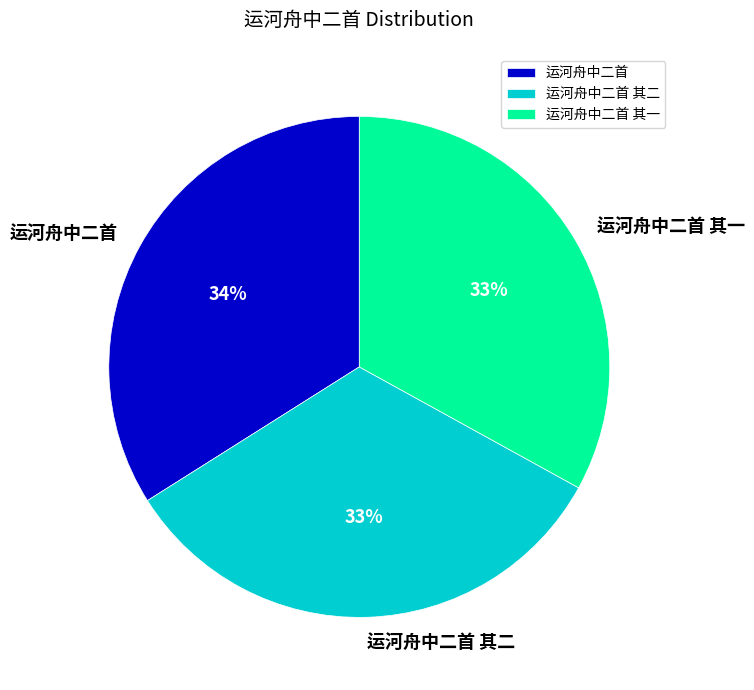

Is it true that 运河舟中二首 其一 is 43% of the pie?

False